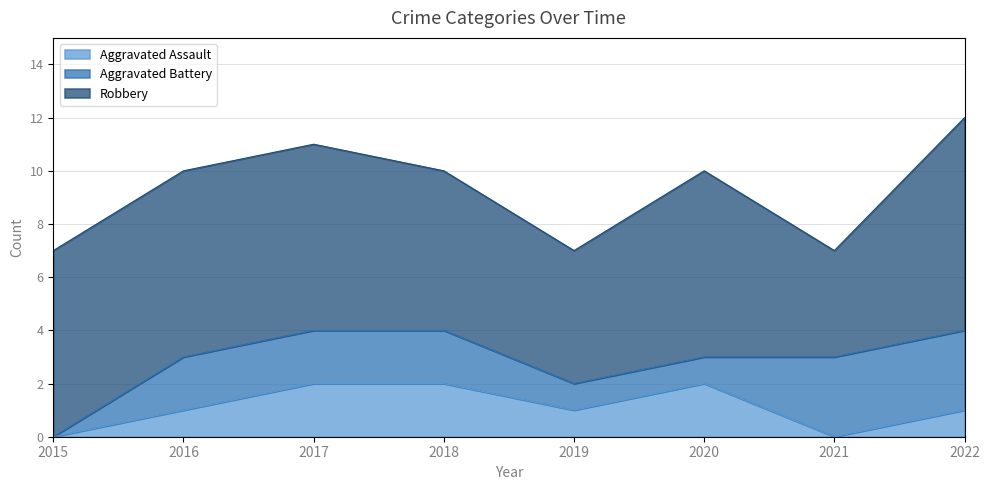

The value of Robbery at 2015 is 7. True or false?

True